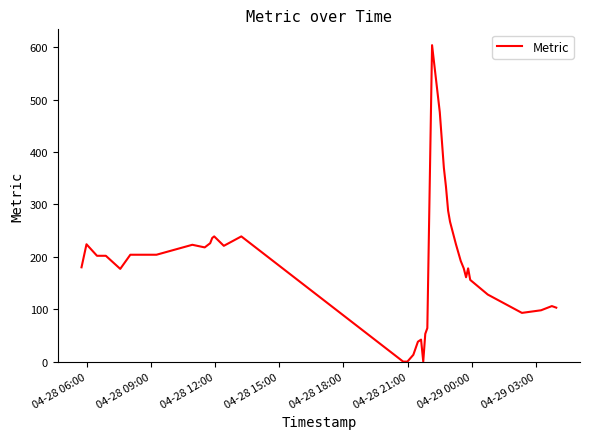

What is the difference between the maximum and minimum values?

604